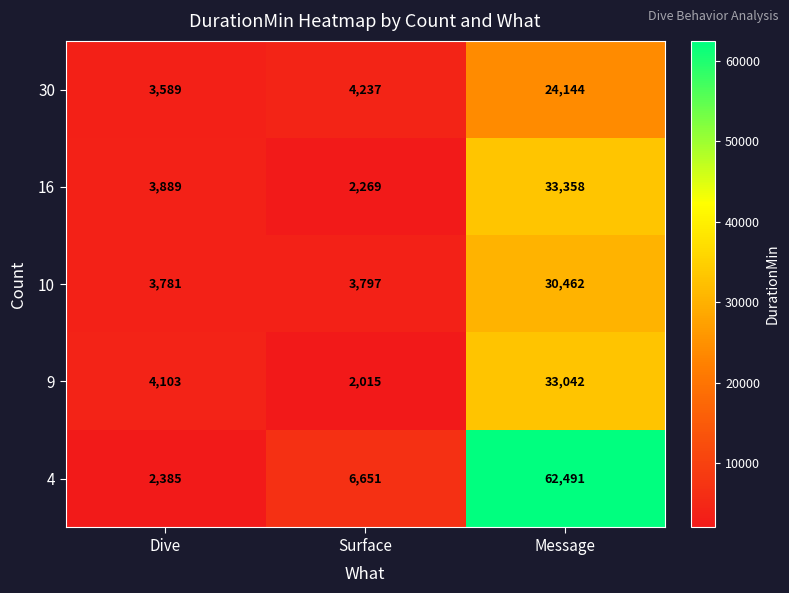

At how many categories does at least one series exceed 7976?

1